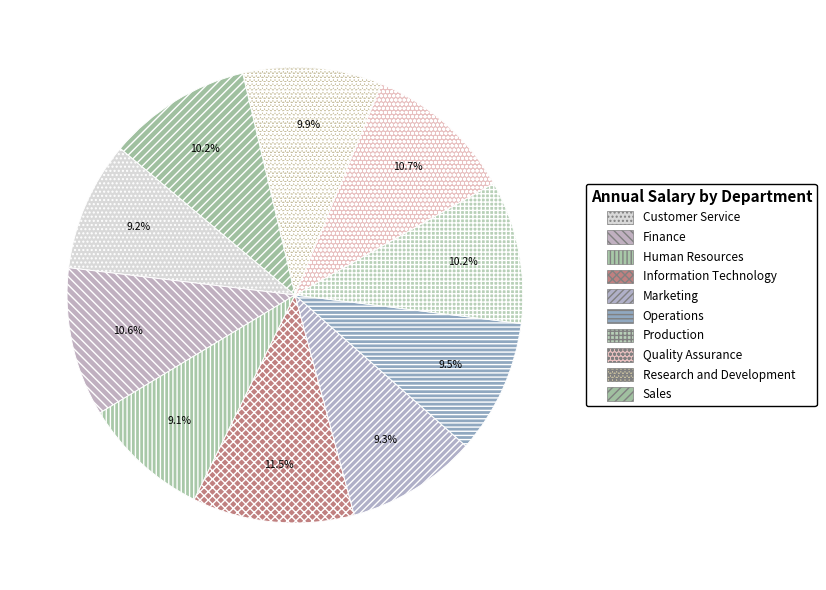

To the nearest percent, what is the difference between the Human Resources and Production slice percentages?

1%